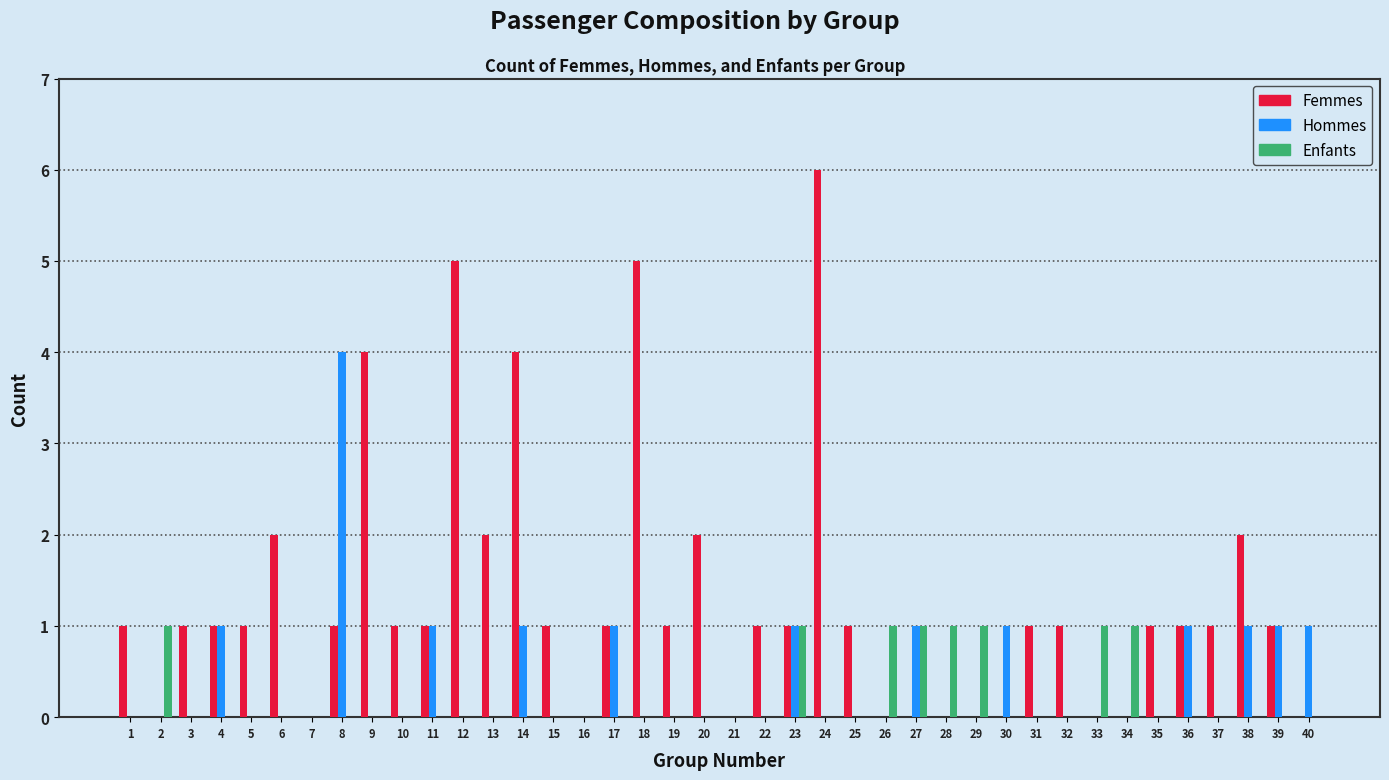

What is the greatest value displayed?

6